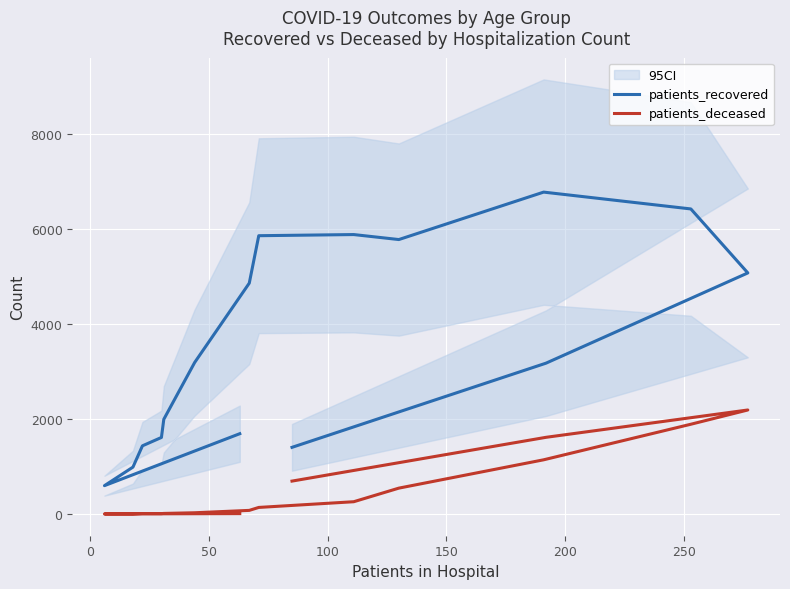

List the series in order of their peak value, lowest first.

patients_deceased, patients_recovered